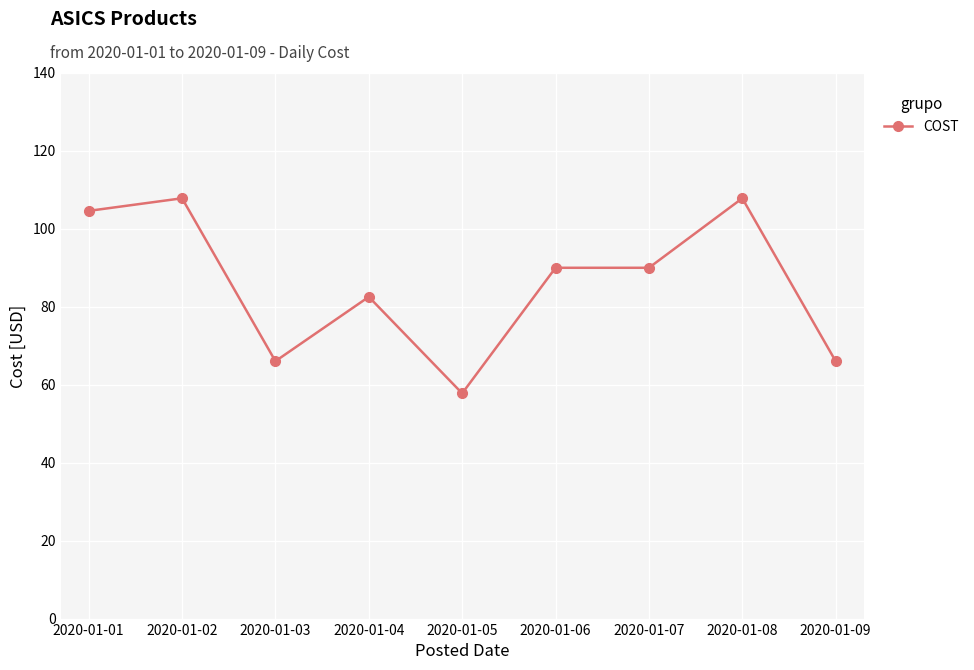

What is the ratio of the value at 2020-01-09 to the value at 2020-01-04?

0.8